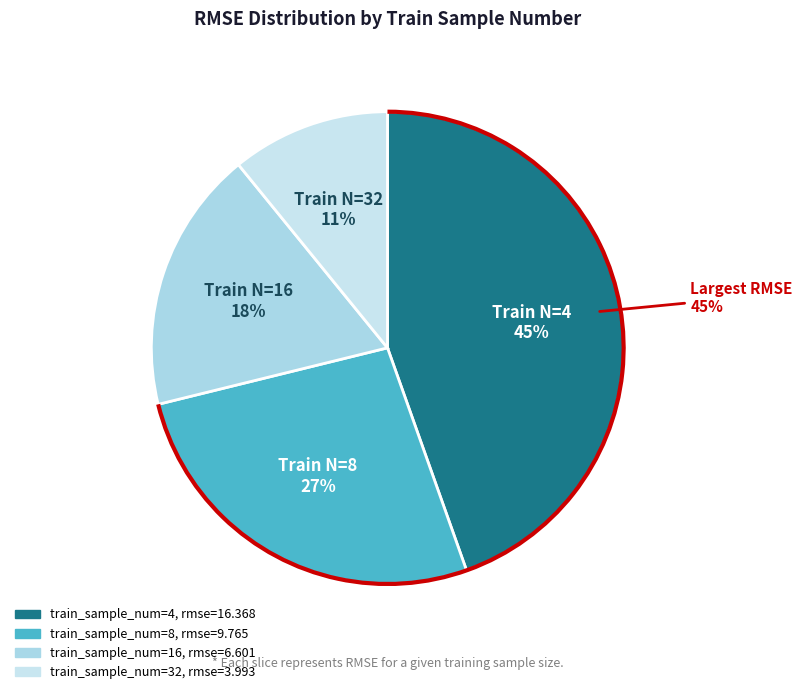

Is it true that 32 is 25% of the pie?

False